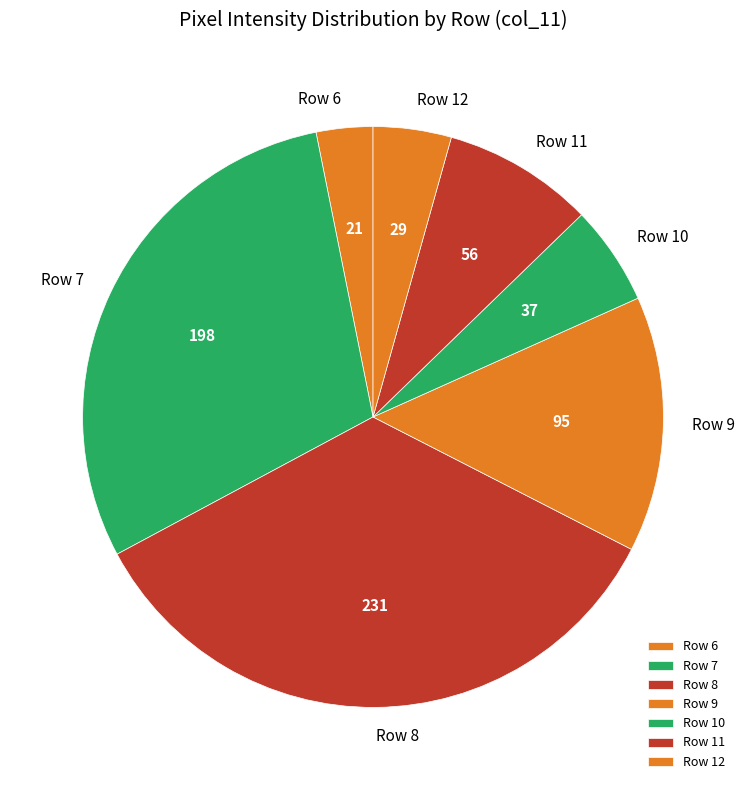

Which has a higher value, Row 9 or Row 11?

Row 9